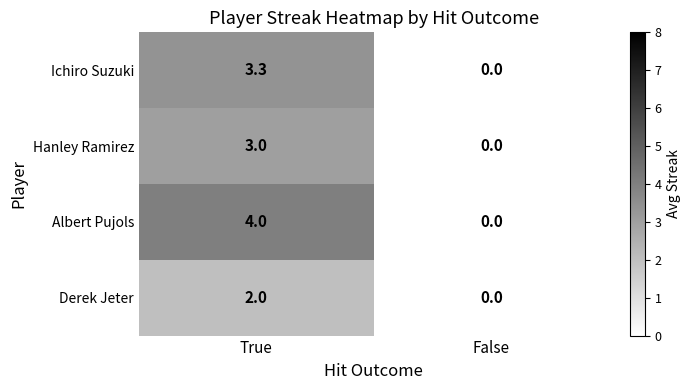

List the series in order of their peak value, lowest first.

Derek Jeter, Hanley Ramirez, Ichiro Suzuki, Albert Pujols